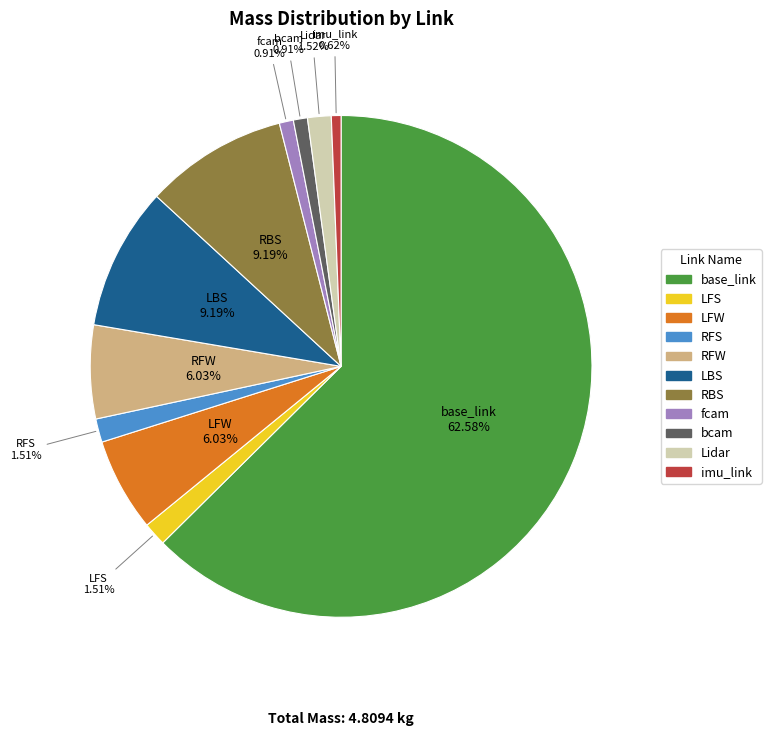

What percentage is the RBS slice, to the nearest percent?

9%